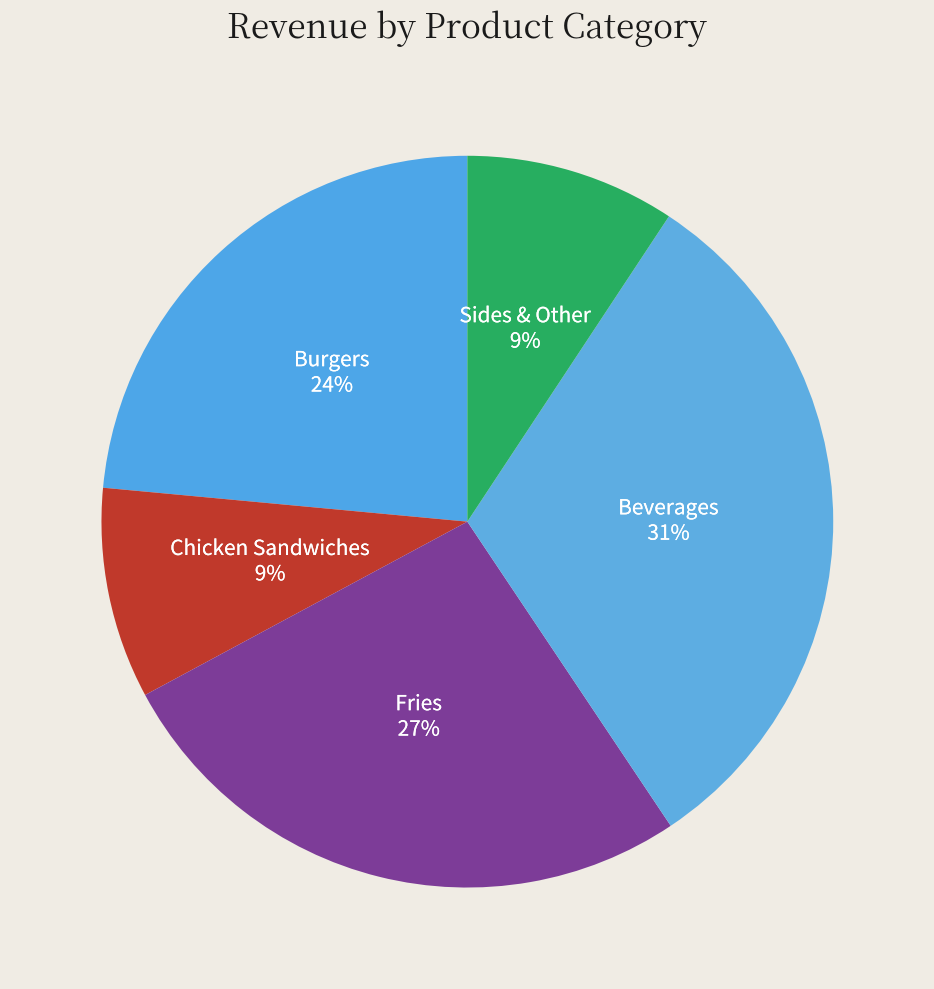

What percentage is the Beverages slice, to the nearest percent?

31%